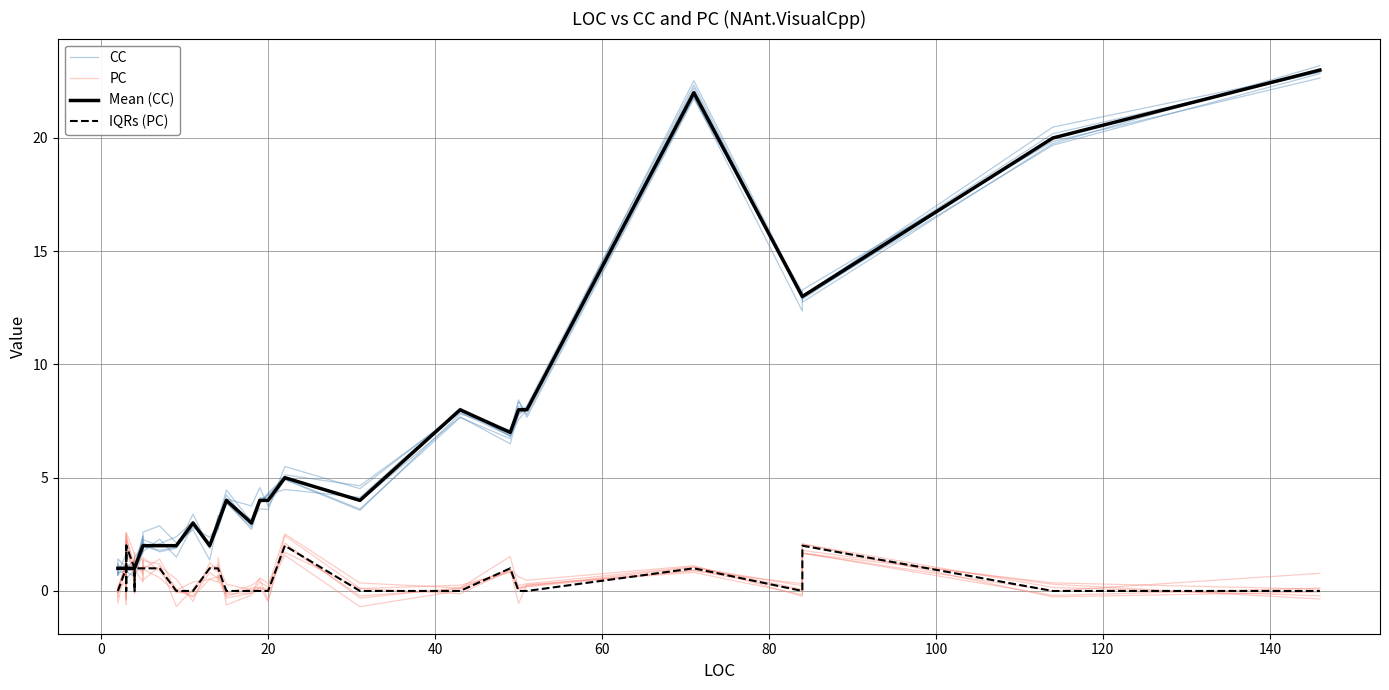

What is the maximum value for PC?

2.6